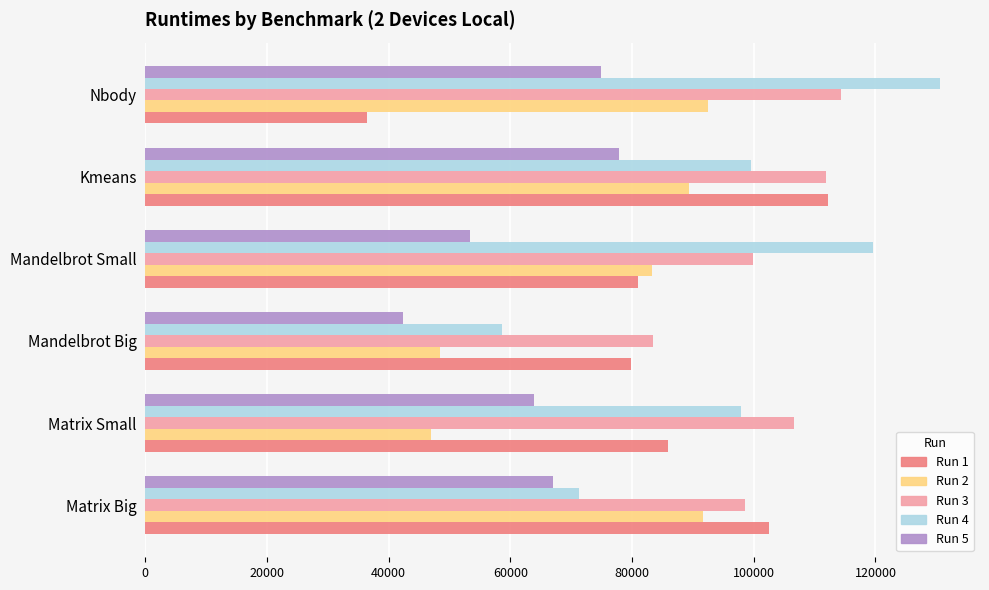

What is the total value across all series at Mandelbrot Small?

437168